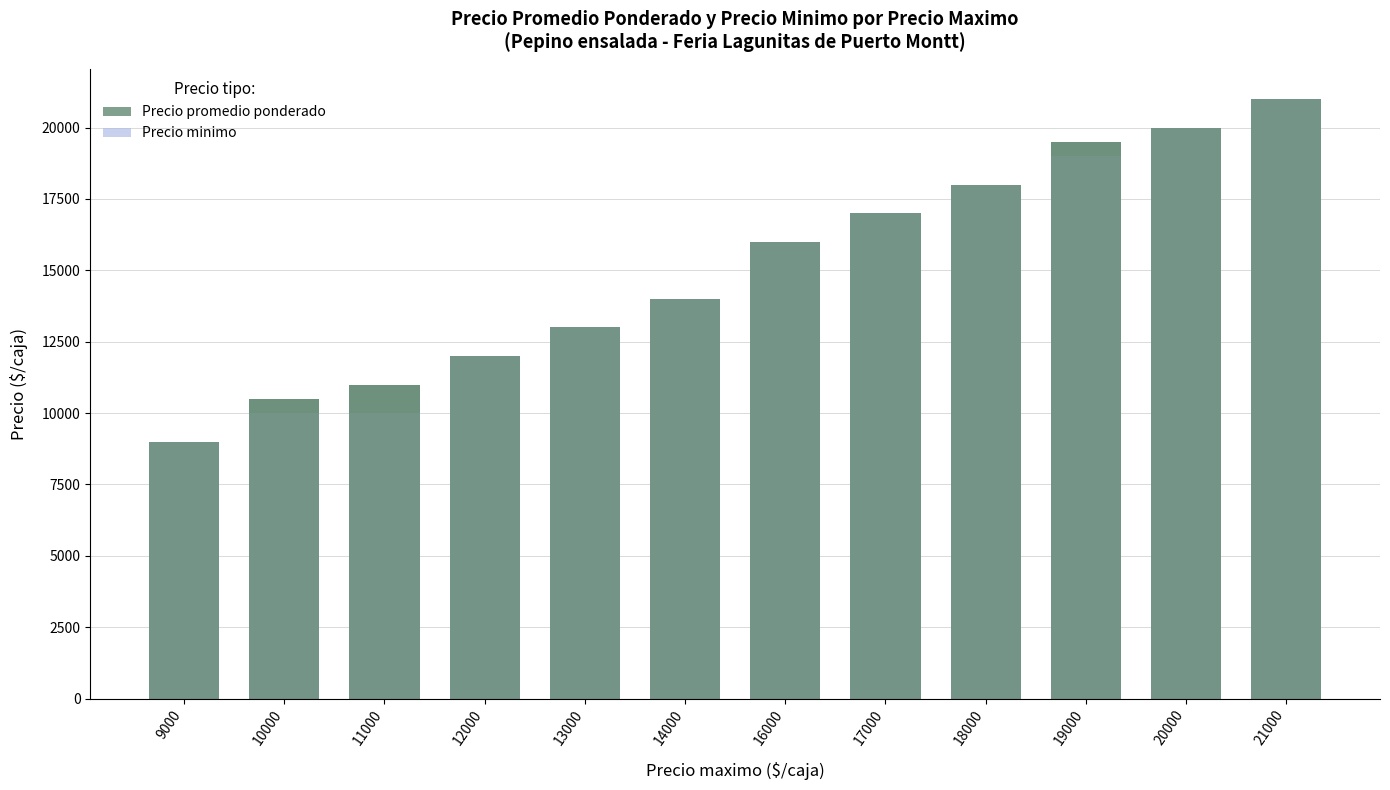

List the labels in order of Precio minimo value, largest first.

21000, 20000, 19000, 18000, 17000, 16000, 14000, 13000, 12000, 10000, 11000, 9000